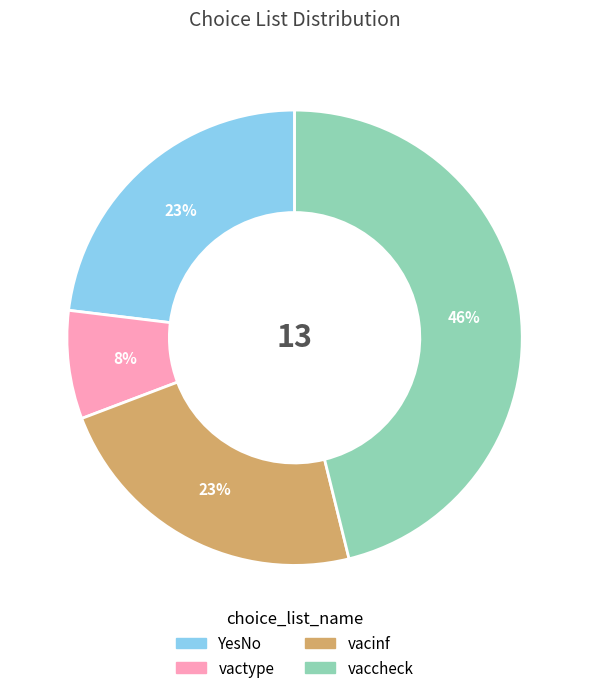

Is it true that vaccheck is 58% of the pie?

False